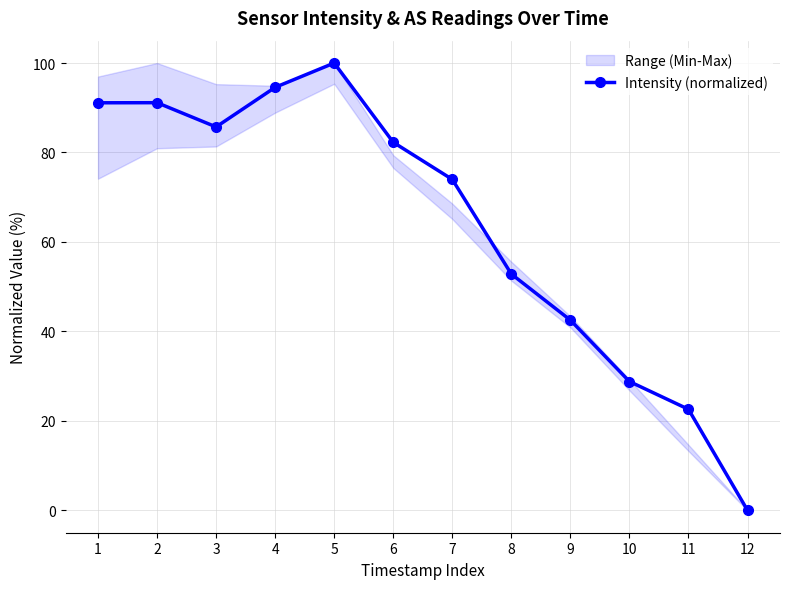

At which label is the value closest to 50?

8